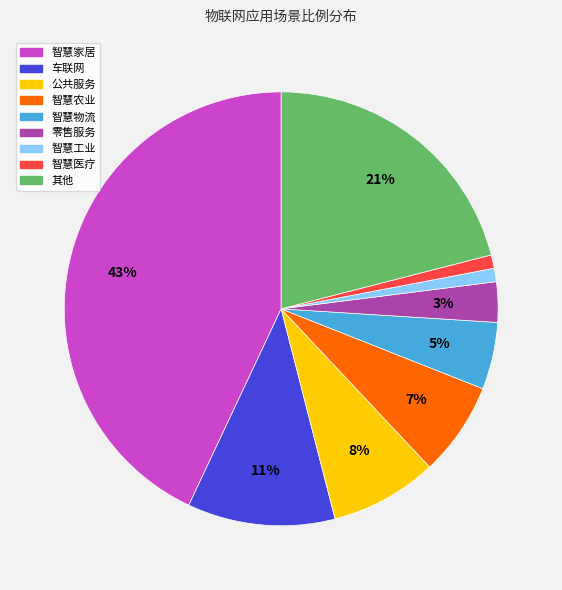

To the nearest percent, what portion does 其他 represent?

21%